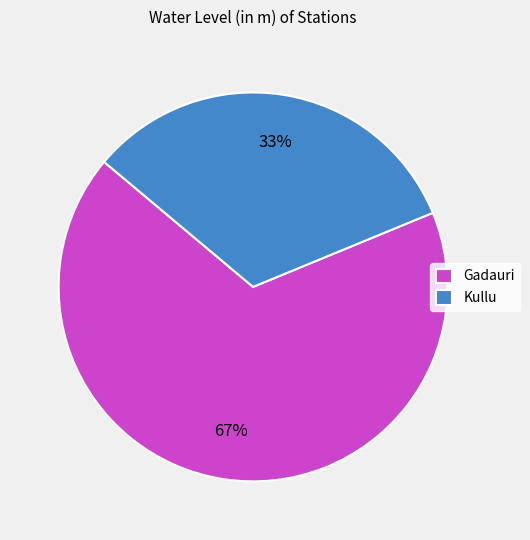

Is it true that Kullu is 18% of the pie?

False